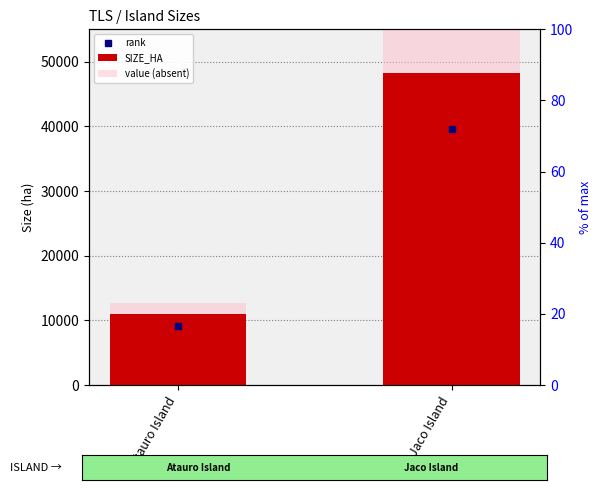

Rank the series by their average value, from highest to lowest.

value (absent), SIZE_HA